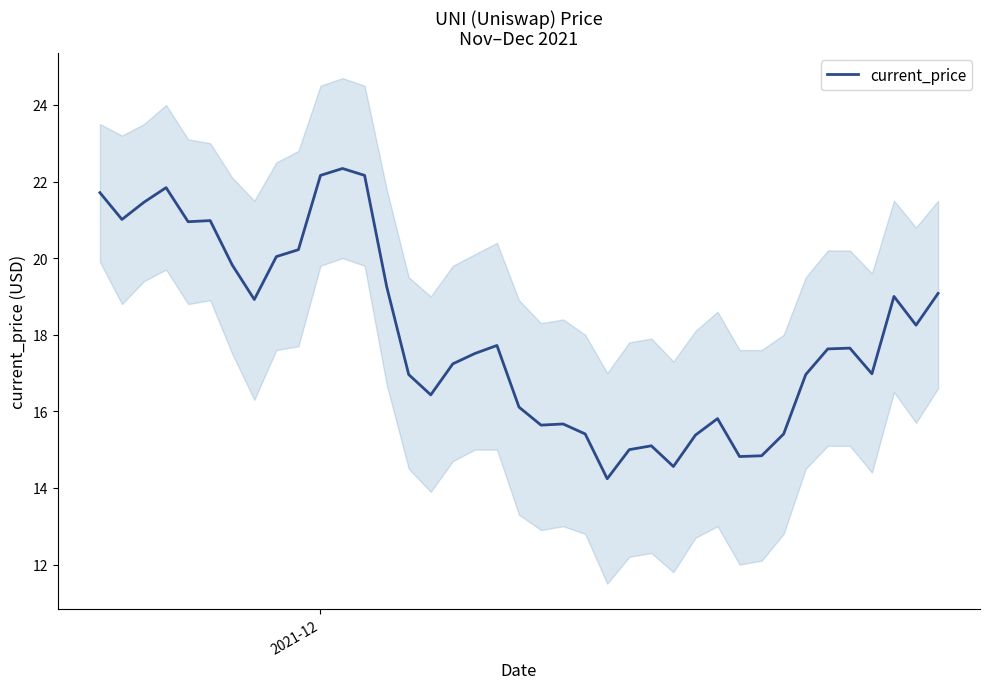

What is the maximum value for current_price?

22.3